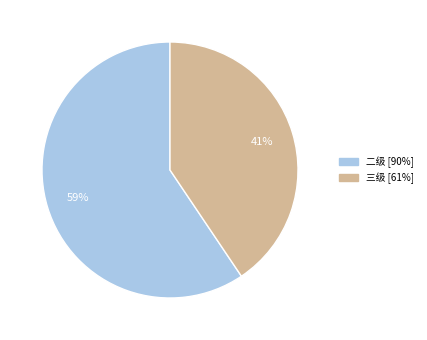

Count the number of slices in the pie.

2